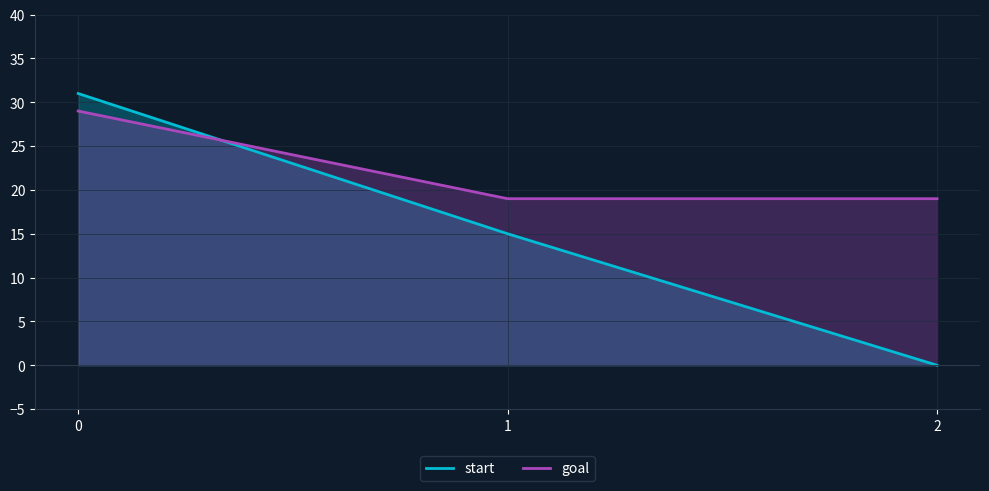

What is the difference between the maximum and minimum values in the start series?

31